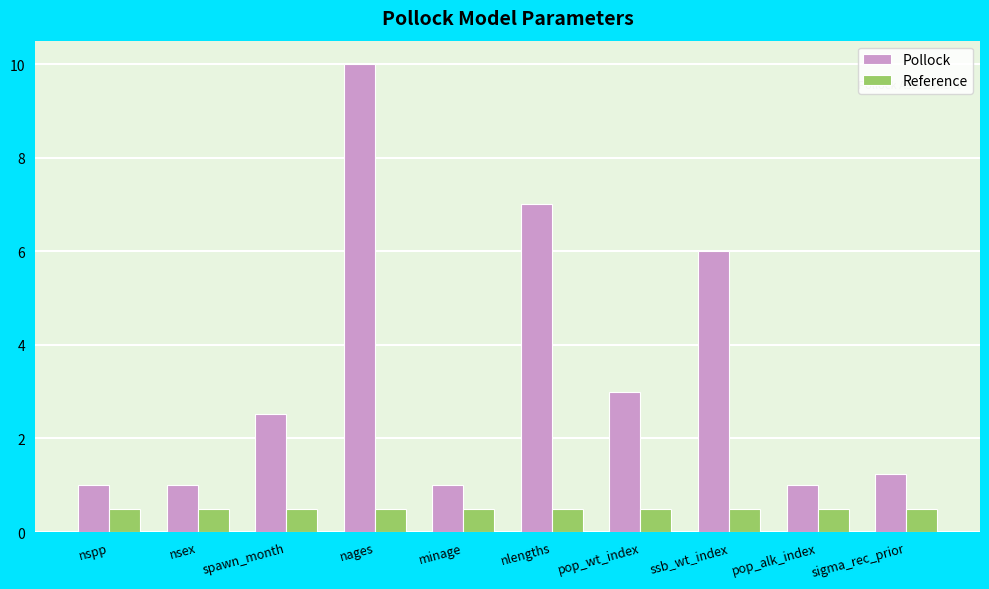

Which series has the largest total across all categories?

Pollock